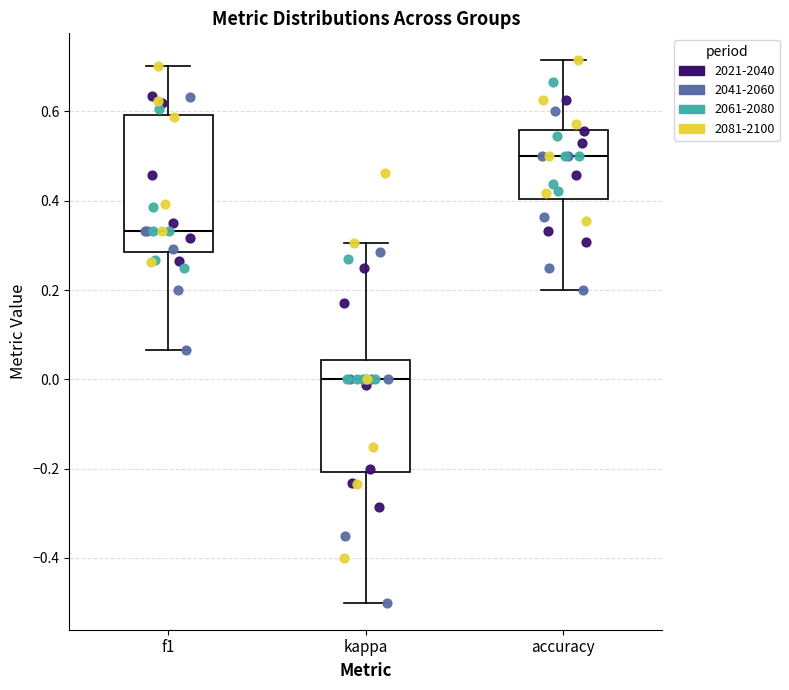

Which box has the lowest median line?

kappa